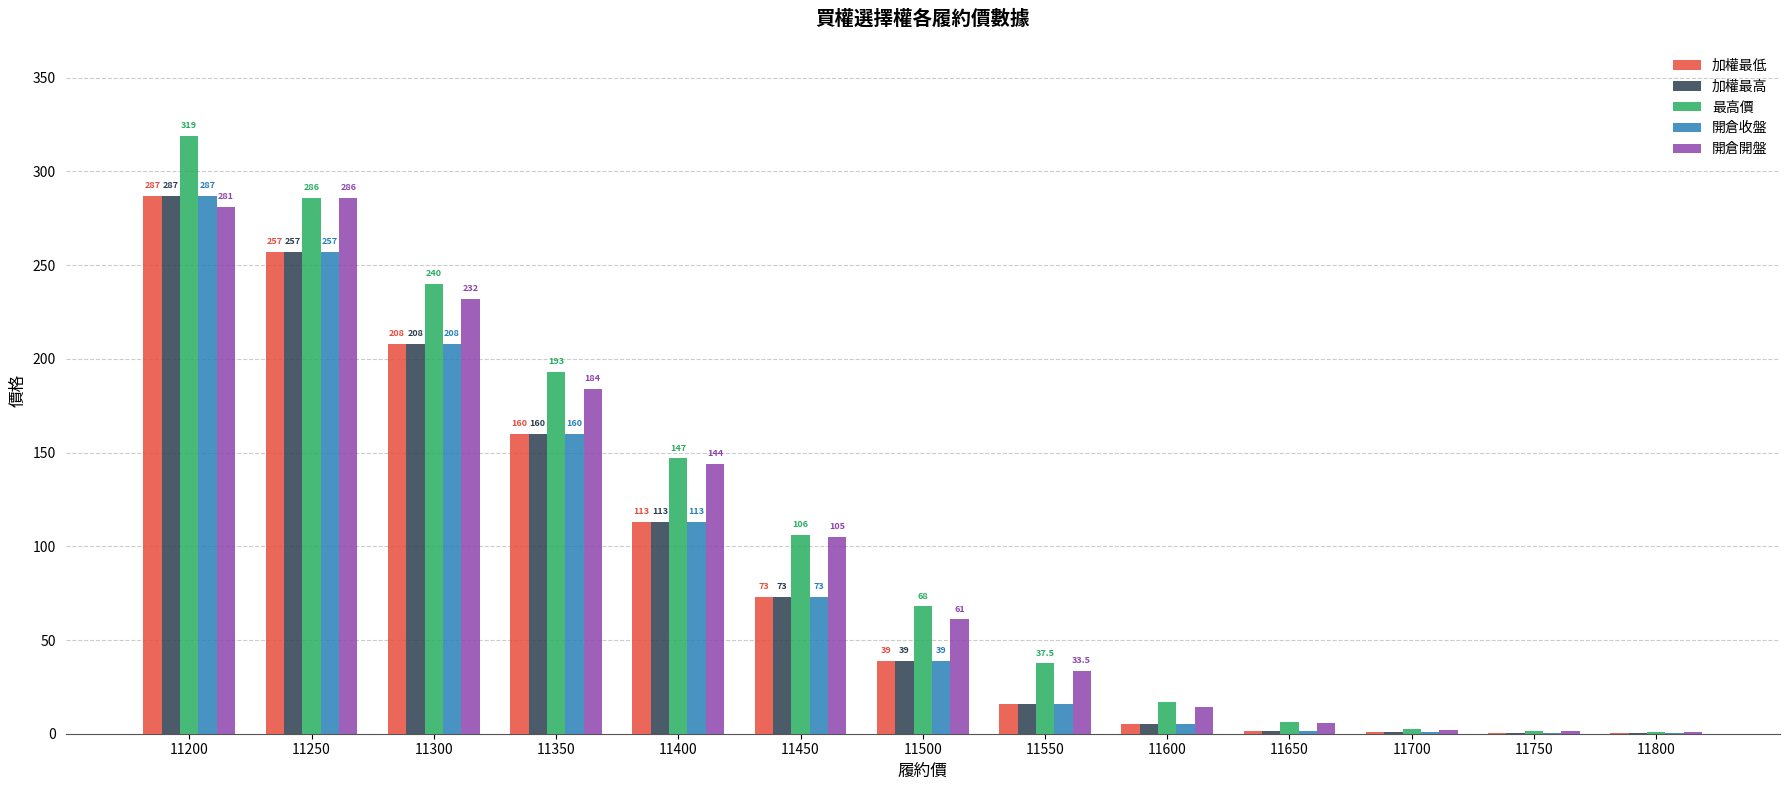

What is the maximum value for 加權最高?

287.0